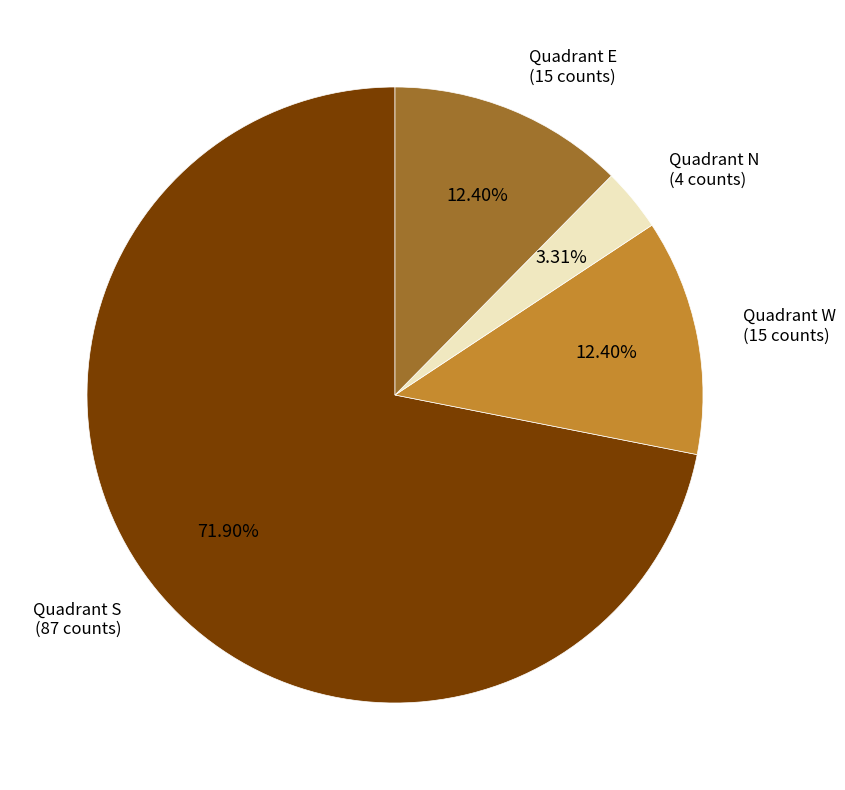

Is there any slice that represents more than half of the pie?

Yes